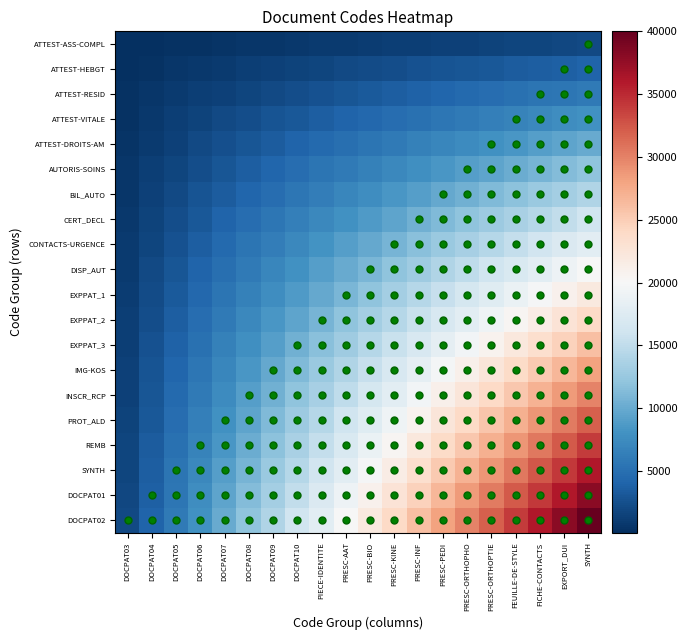

How many categories are shown in the chart?

20